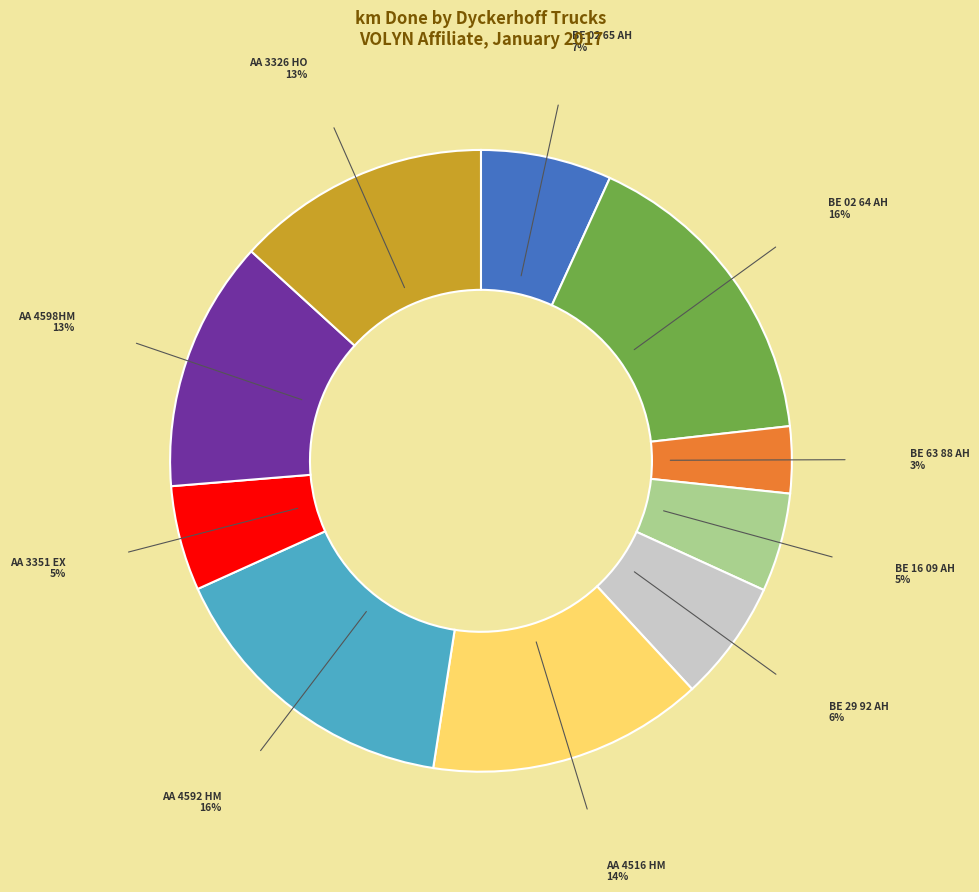

Does any single category account for the majority?

No